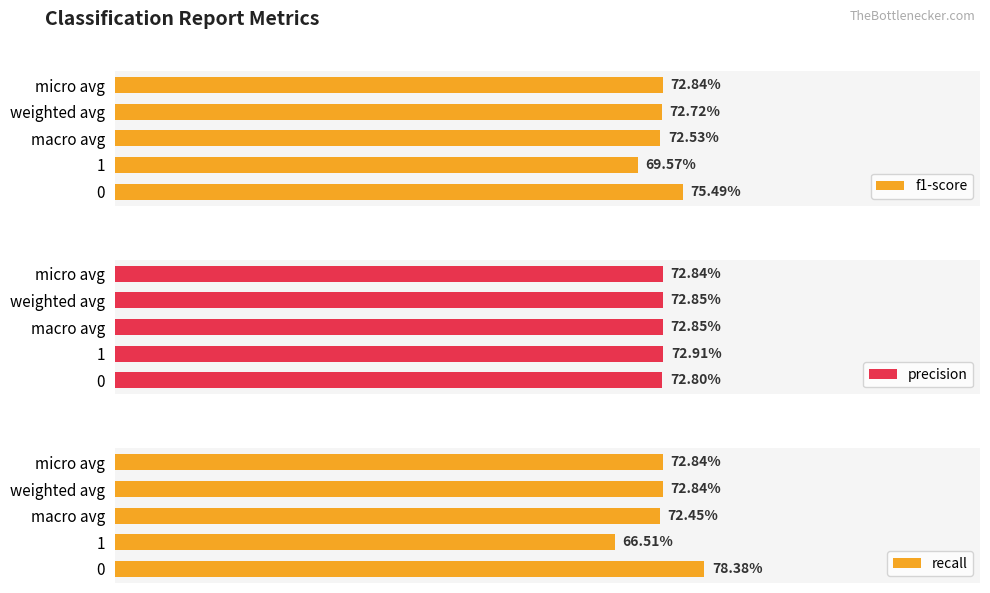

How many groups of bars are there?

5